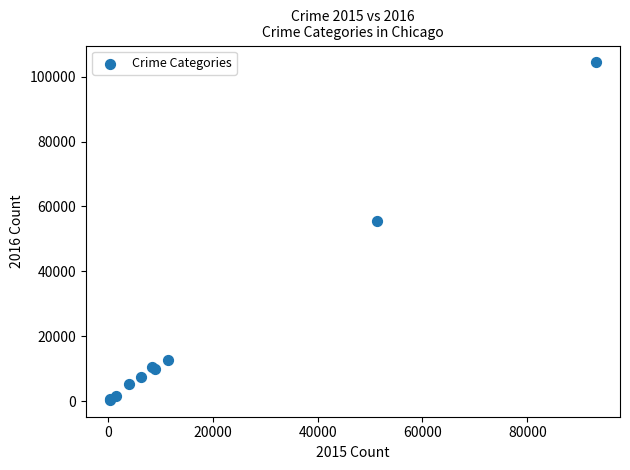

What Y value in the scatter plot is closest to 52416?

55527